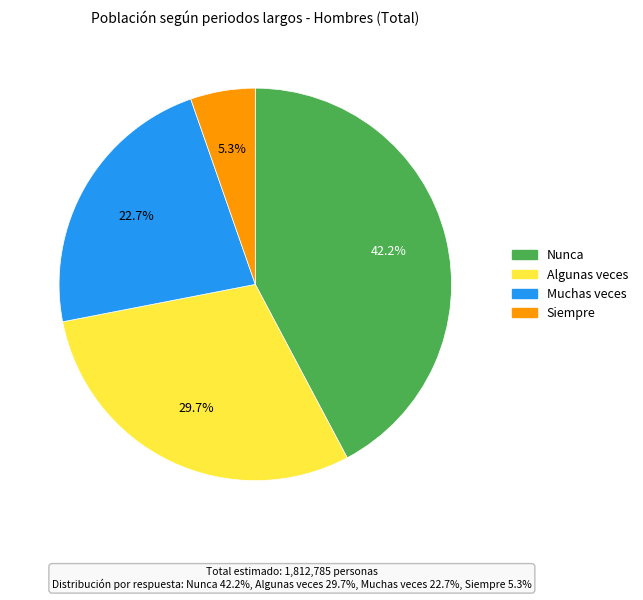

How much of the chart is everything except Muchas veces?

77.3%